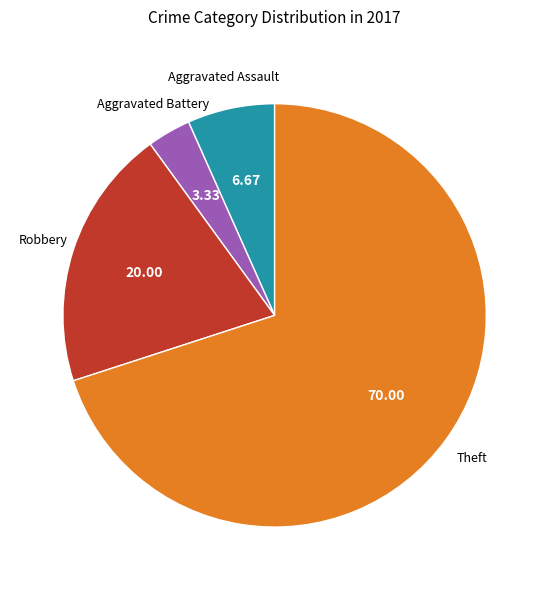

Is there a majority slice in this chart?

Yes